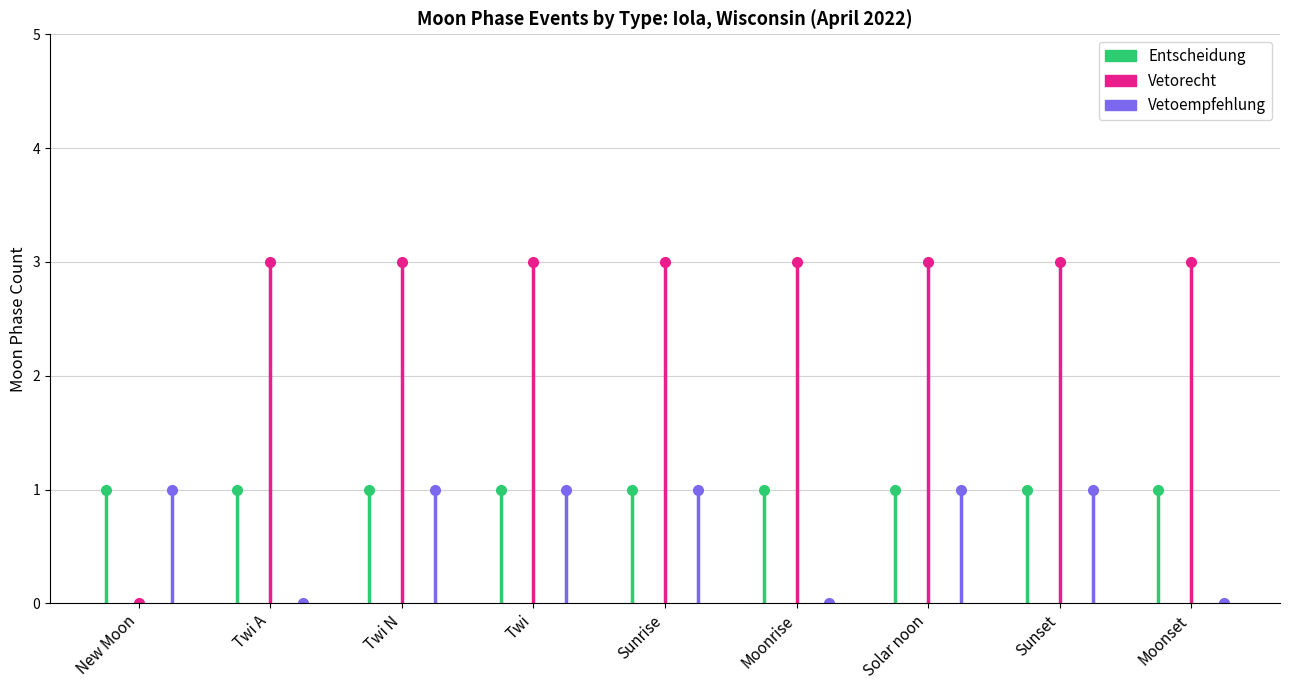

How many lines are shown in the chart?

3